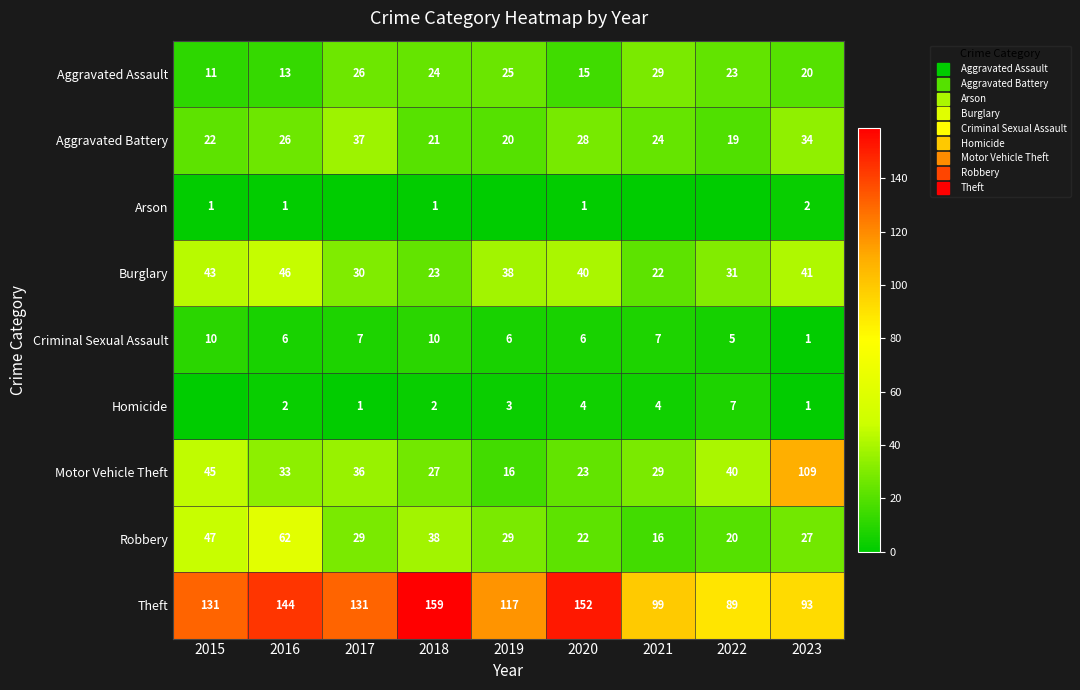

At which label is Aggravated Battery closest to 28?

2020